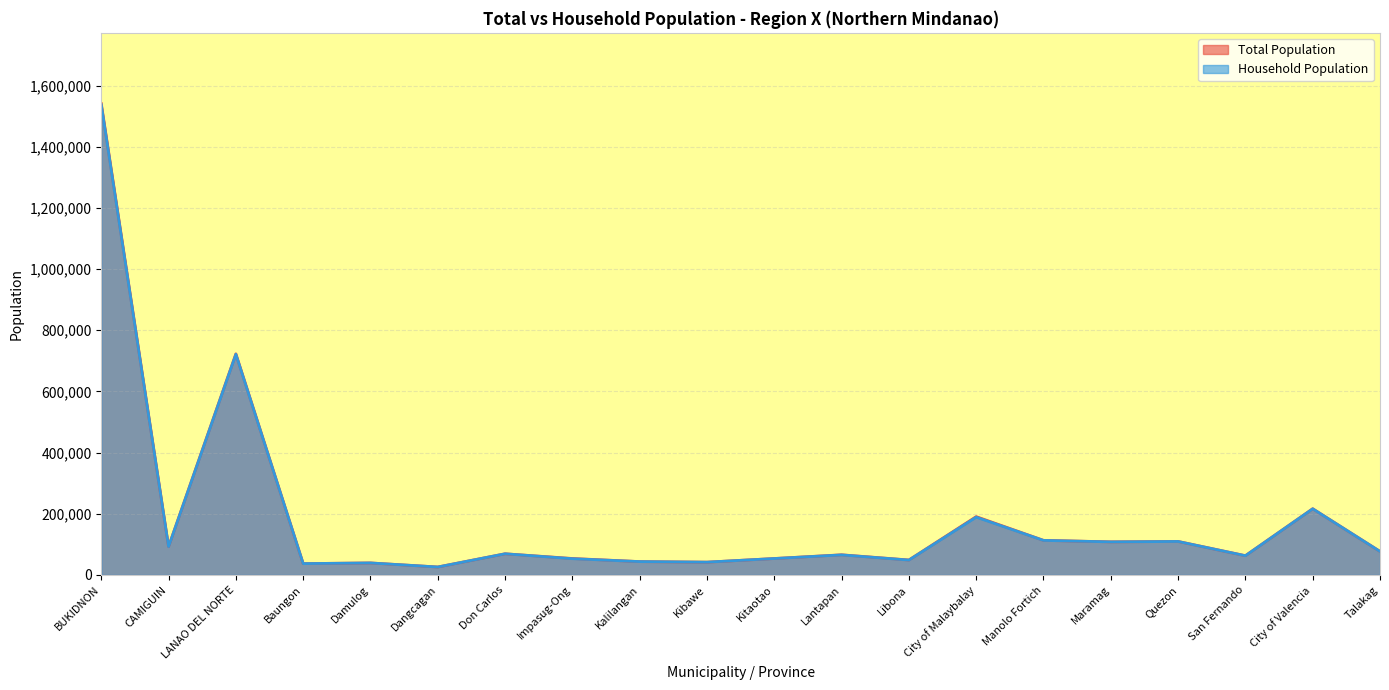

The Total Population series shows 992608 at LANAO DEL NORTE. True or false?

False